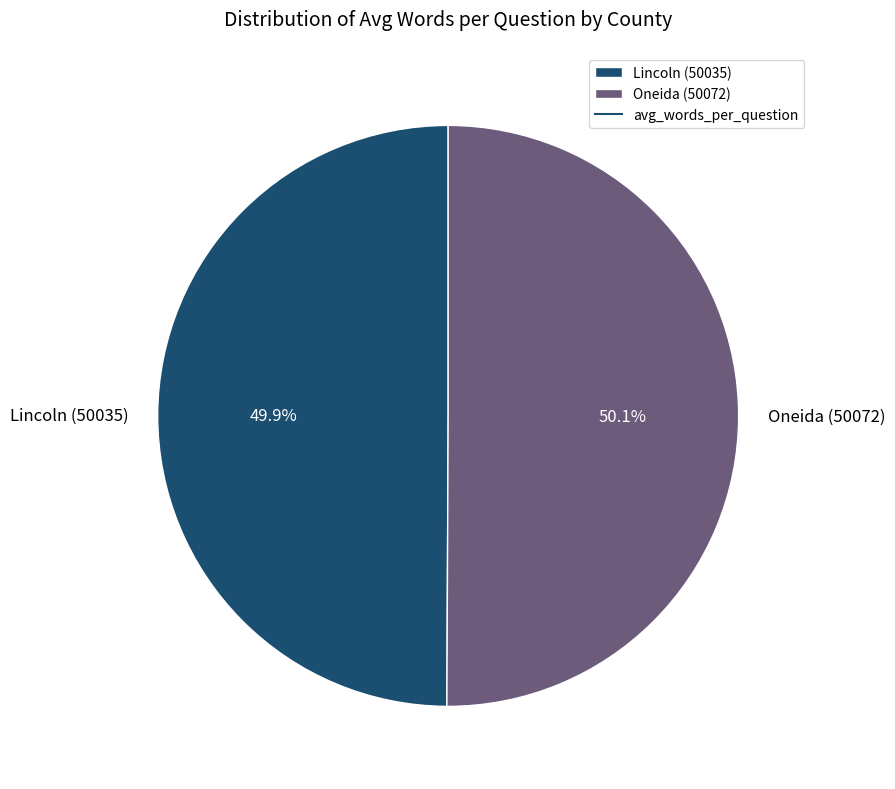

How many slices are in this pie chart?

2